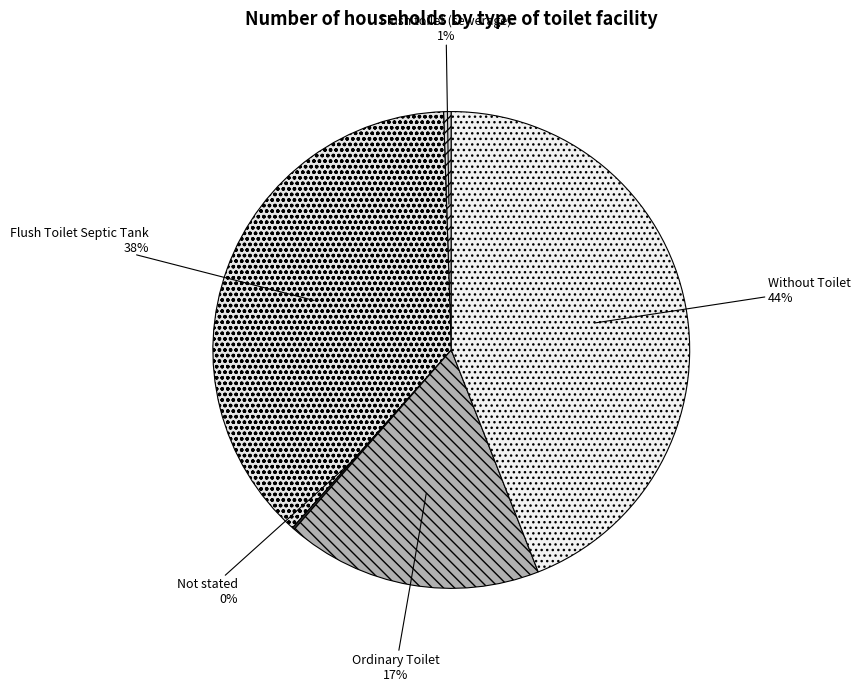

What is the largest slice in the pie chart?

Without Toilet